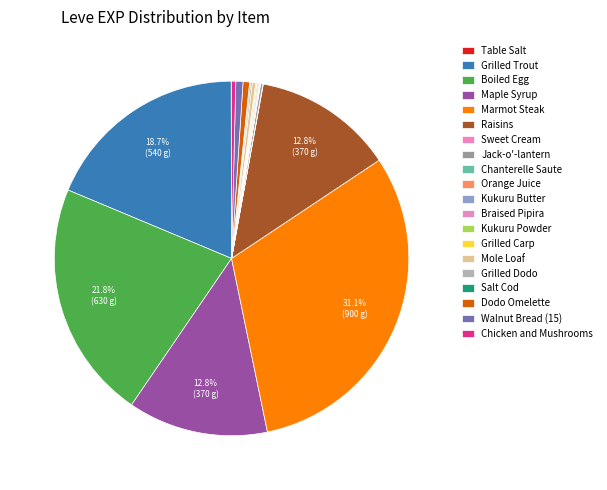

Rank the categories by value from highest to lowest.

Marmot Steak, Boiled Egg, Grilled Trout, Maple Syrup, Raisins, Walnut Bread (15), Dodo Omelette, Chicken and Mushrooms, Mole Loaf, Jack-o'-lantern, Grilled Dodo, Braised Pipira, Kukuru Powder, Grilled Carp, Salt Cod, Orange Juice, Table Salt, Sweet Cream, Chanterelle Saute, Kukuru Butter